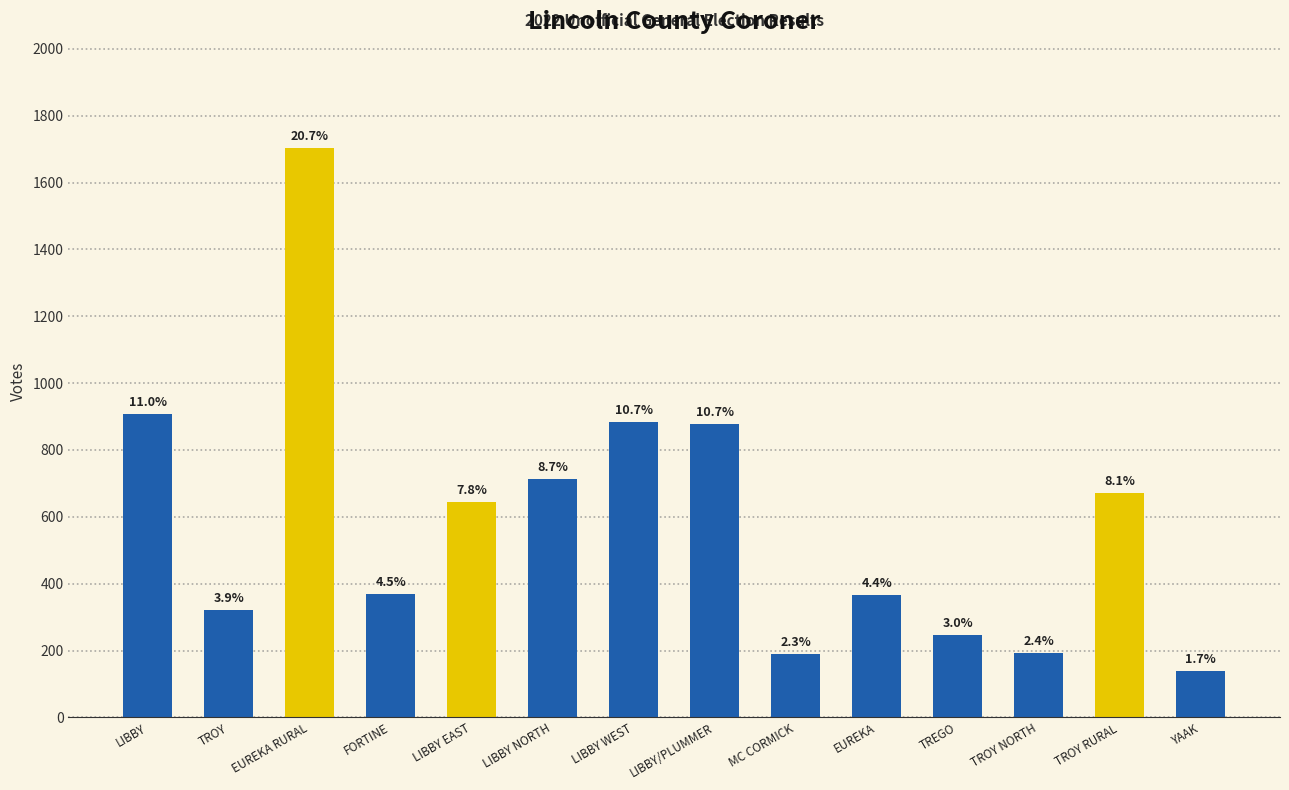

True or false: the data shows 1414 at LIBBY WEST.

False